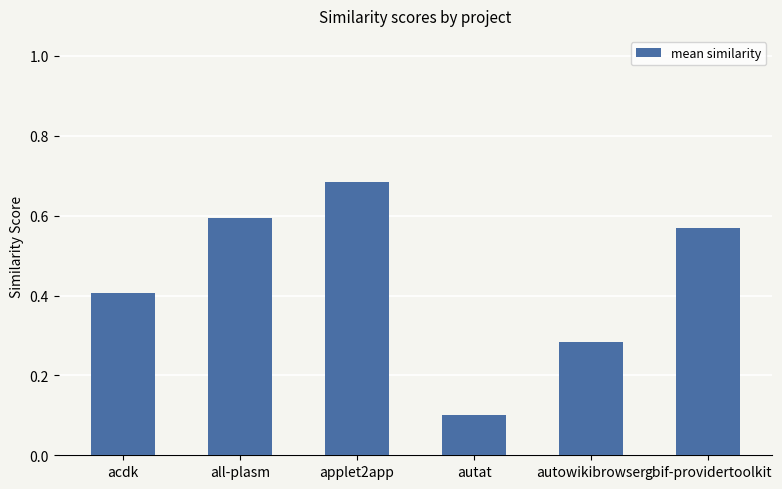

What is the change in value from all-plasm to applet2app?

+0.1